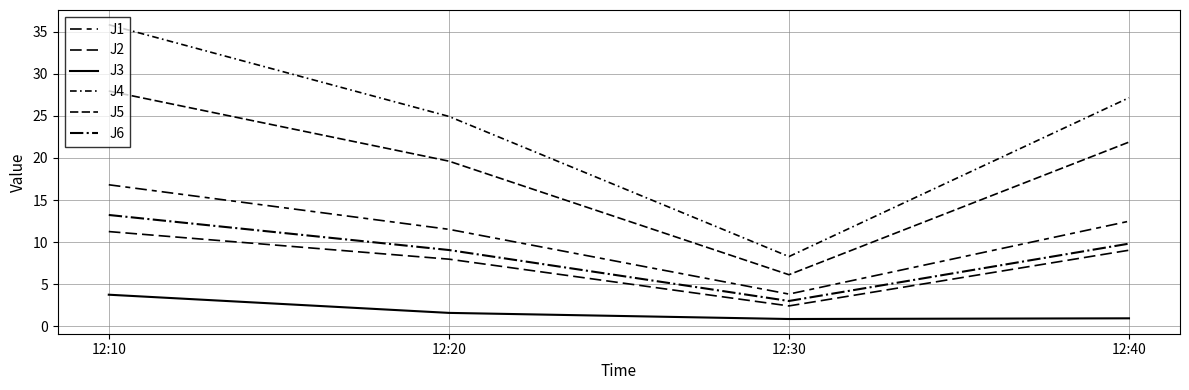

In J1, how many points are lower than both neighbors (excluding endpoints)?

1